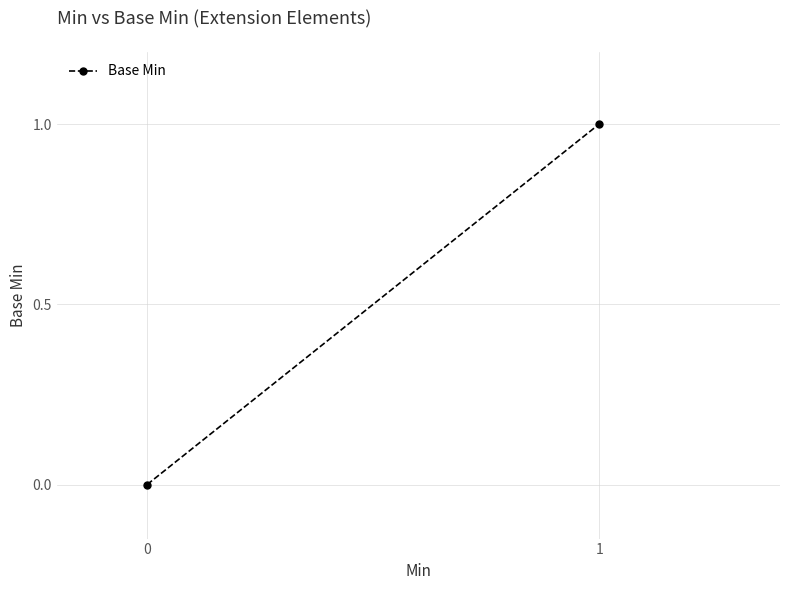

What is the greatest value displayed?

1